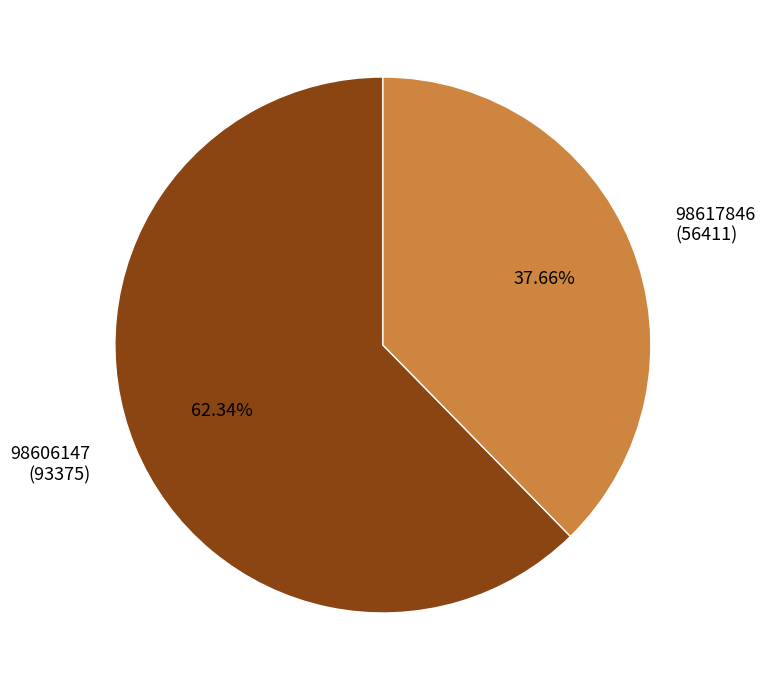

Is it true that 98606147 is 72% of the pie?

False